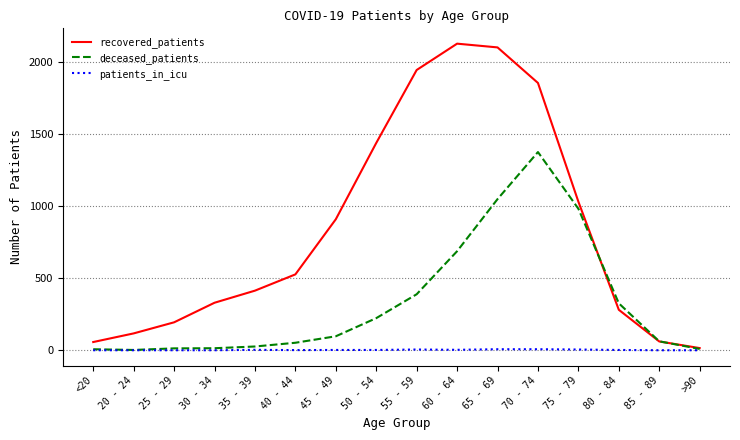

Does the chart display data point markers on the line(s)?

No